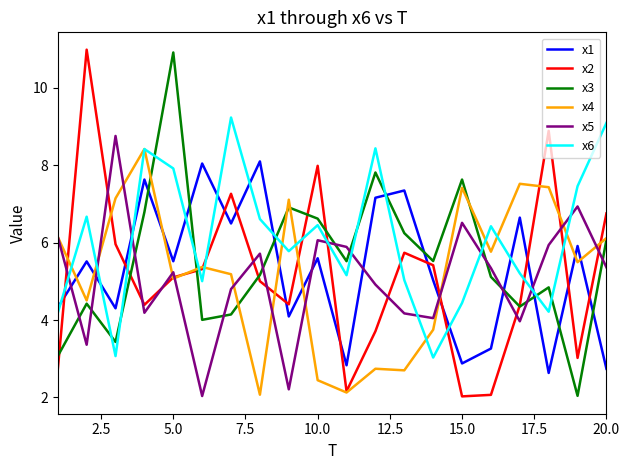

How many values in the x6 series are below 6?

10